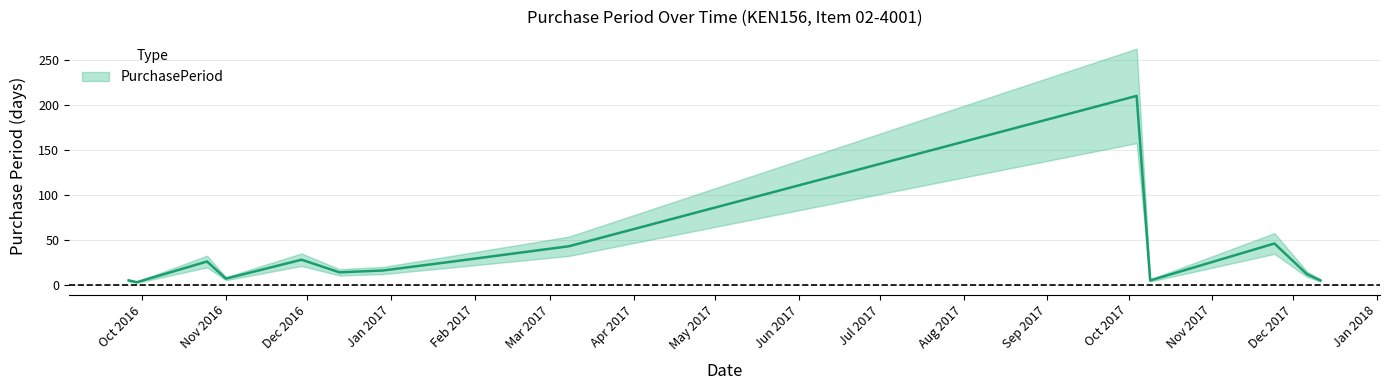

What is the minimum value shown in the chart?

3